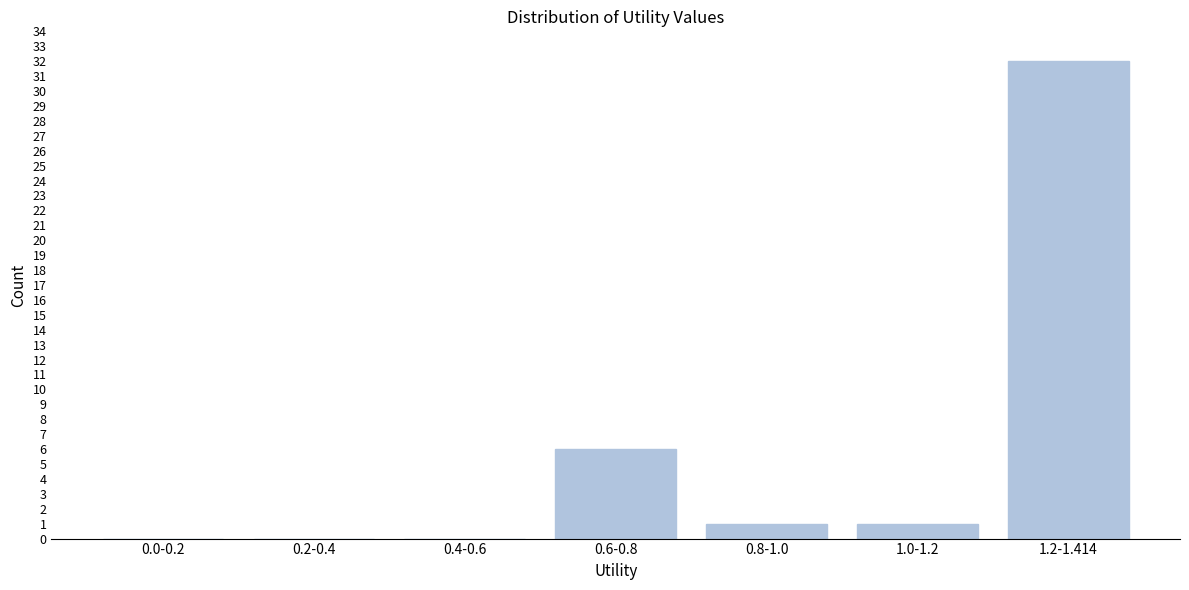

Reading left to right, transcribe all the data shown in this chart.

0.0-0.2=0	0.2-0.4=0	0.4-0.6=0	0.6-0.8=6	0.8-1.0=1	1.0-1.2=1	1.2-1.414=32